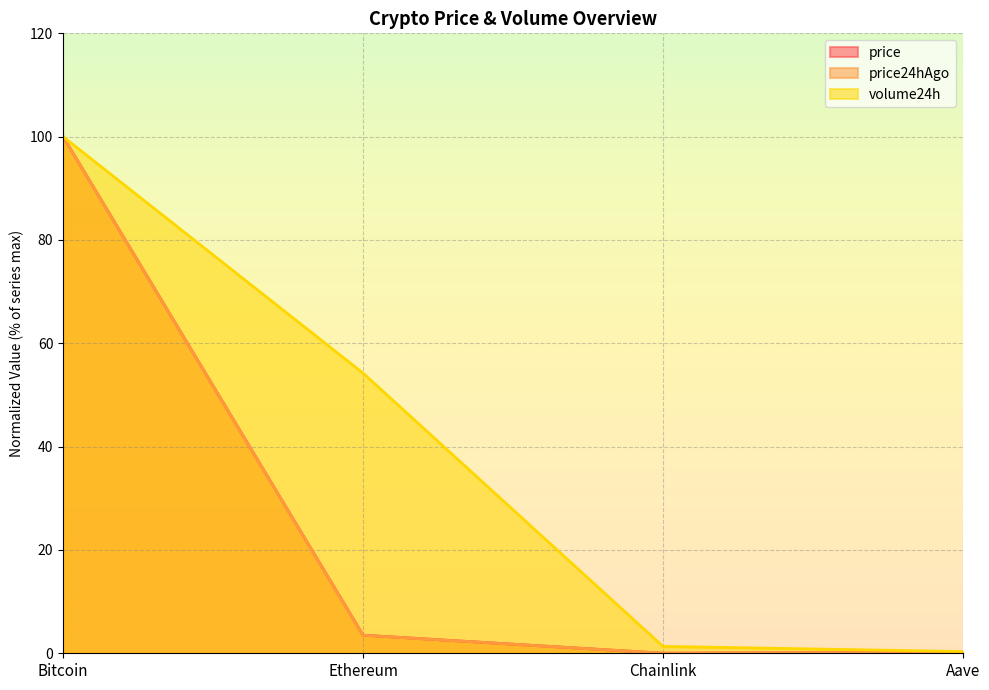

What is the value of the price point at the 4th from the left?

0.2